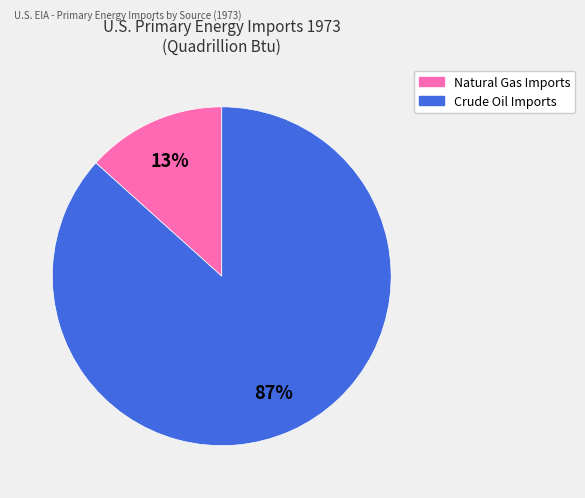

To the nearest percent, what is the average slice percentage?

50%